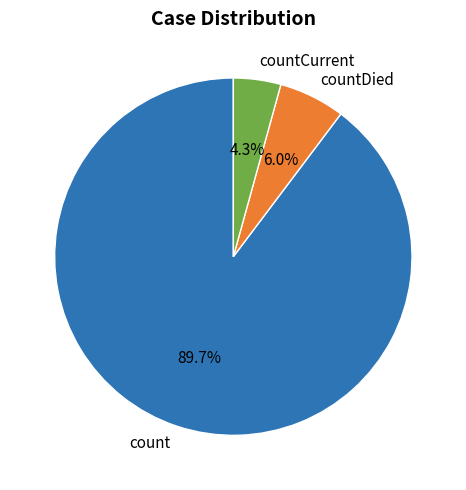

What is the ratio of the value at count to the value at countDied?

15.0